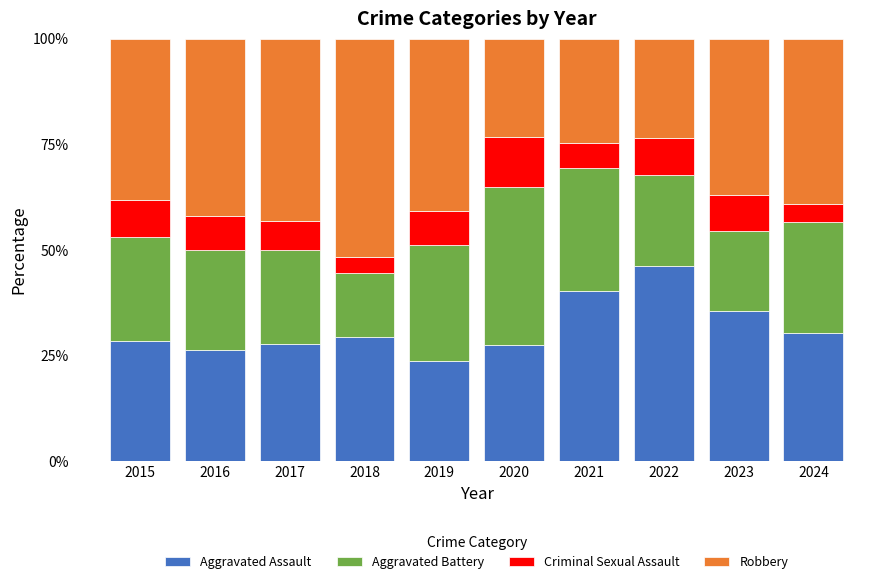

What is the sum of all Aggravated Assault values?

315.4